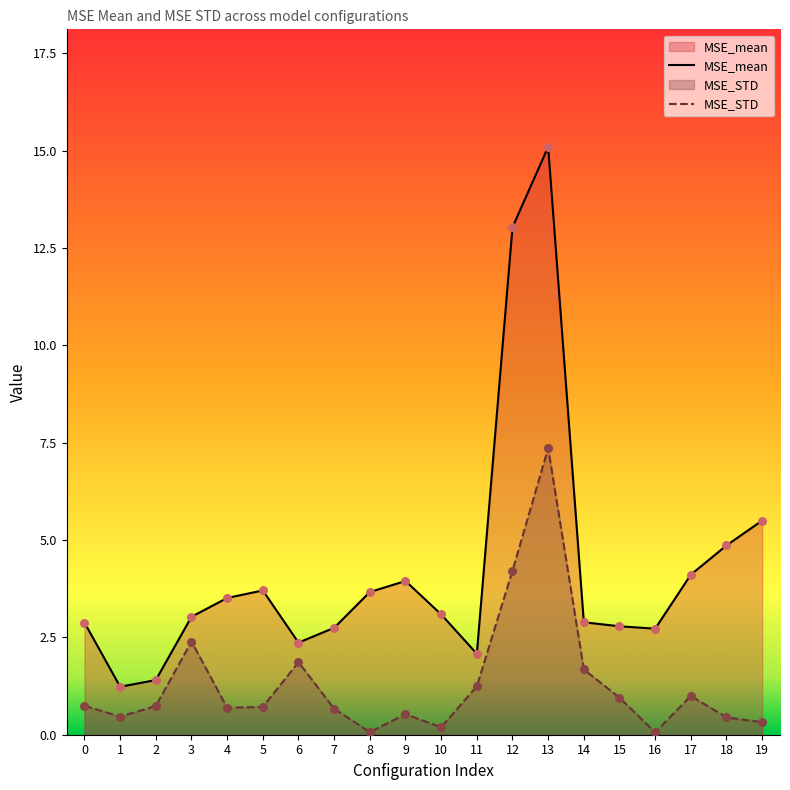

At which category is the sum across all series the highest?

13